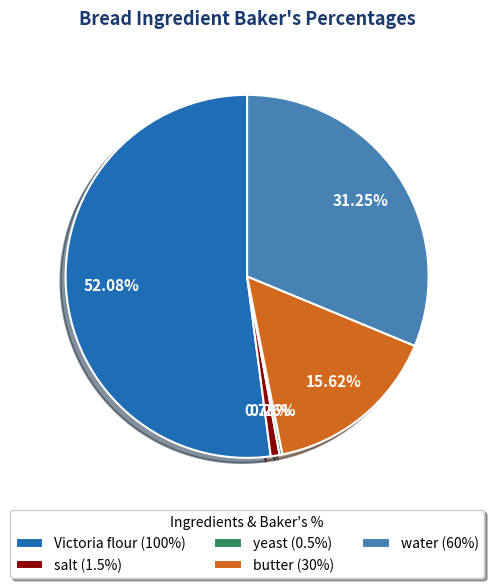

Combined, do butter (30%) and salt (1.5%) account for over 50%?

No